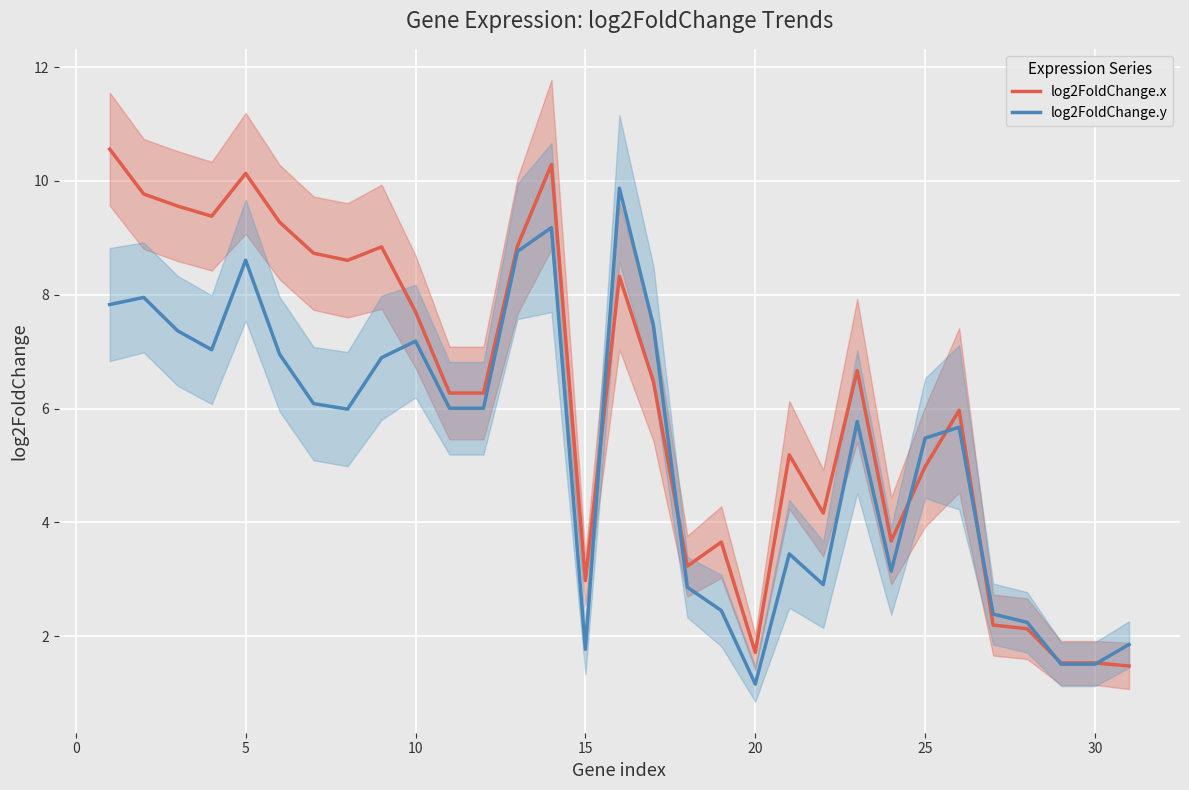

Which series has the largest total across all categories?

log2FoldChange.x